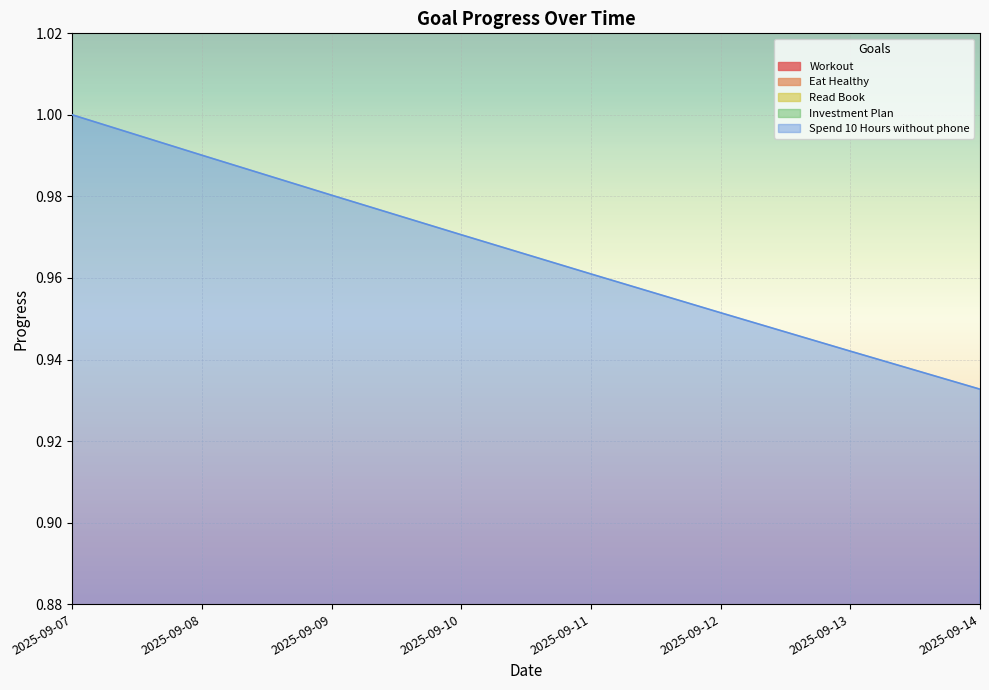

What is the total value across all series at 2025-09-13?

2.8